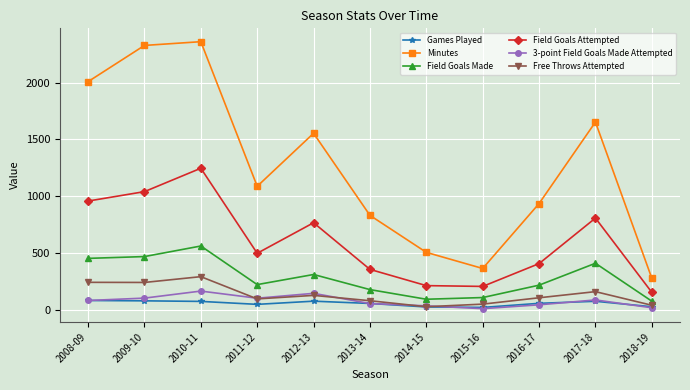

What is the difference between the maximum and second lowest values in the Games Played series?

57